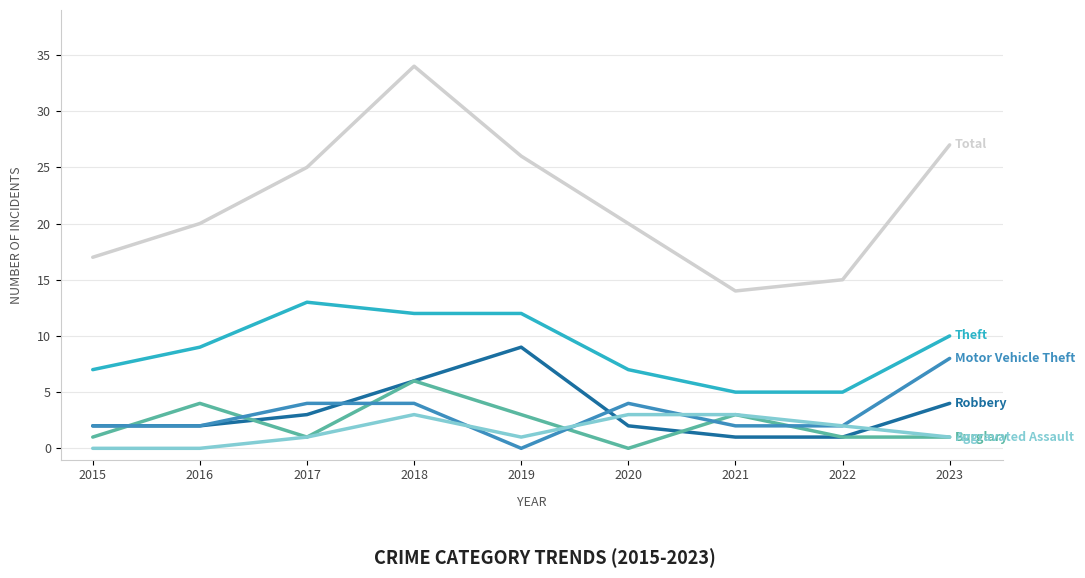

At which category is the sum across all series the highest?

2018